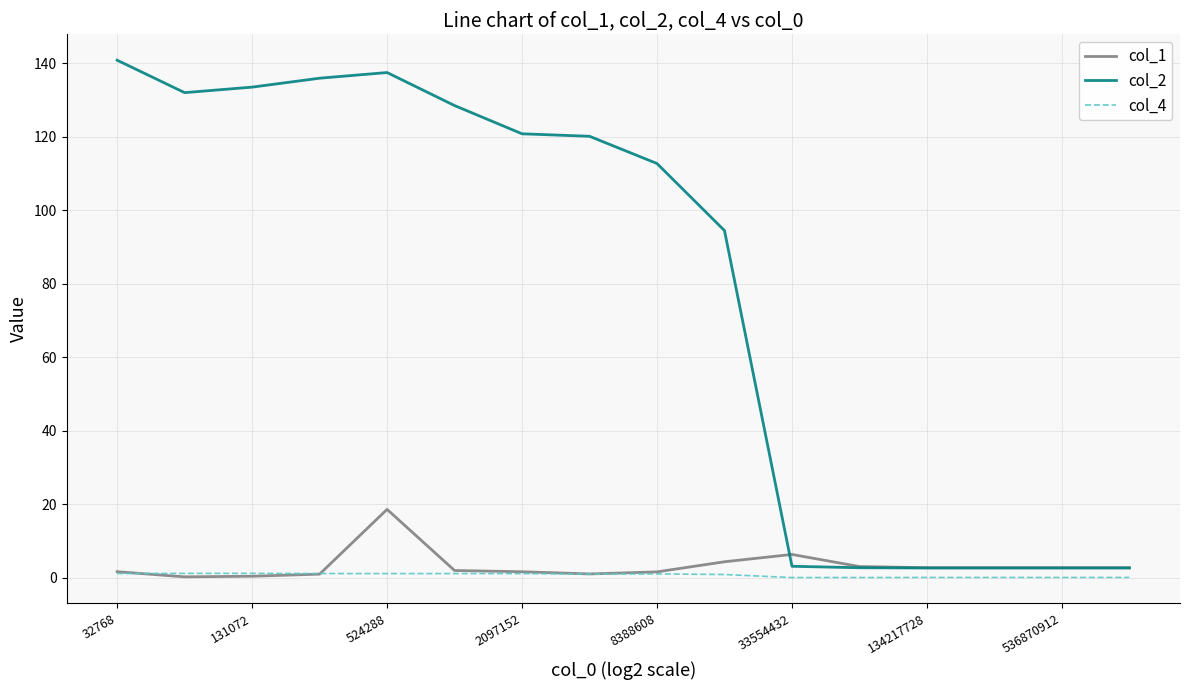

How many lines are shown in the chart?

3